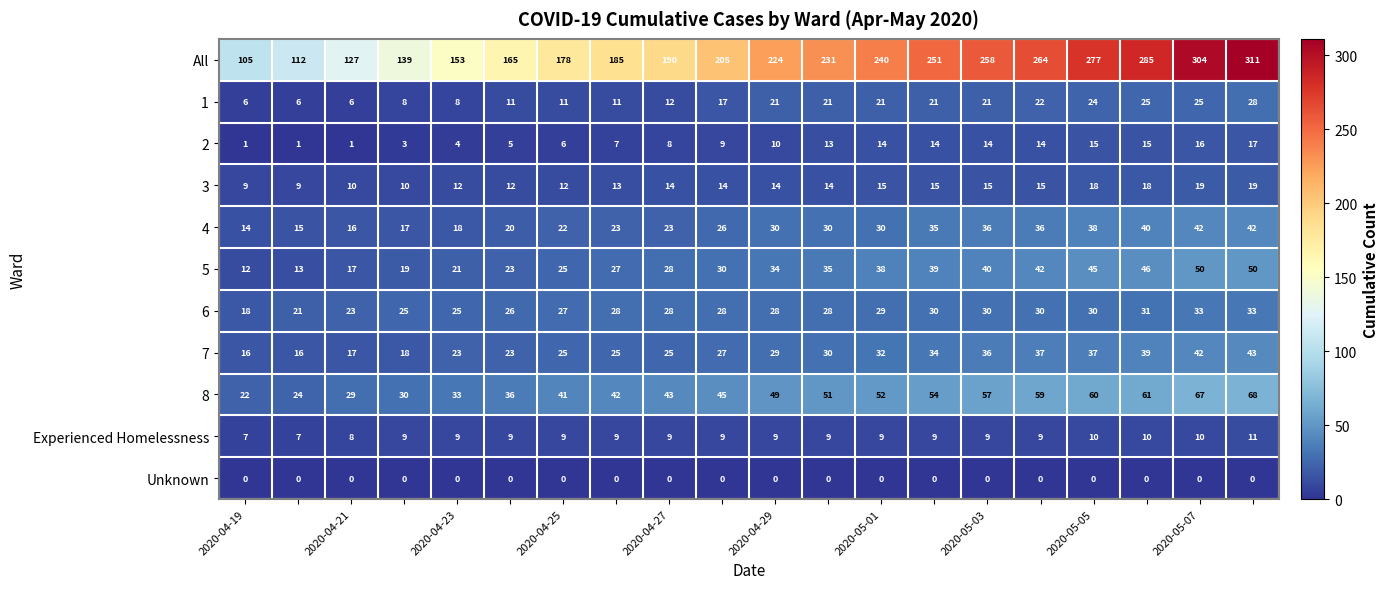

Which series has the largest total across all categories?

All